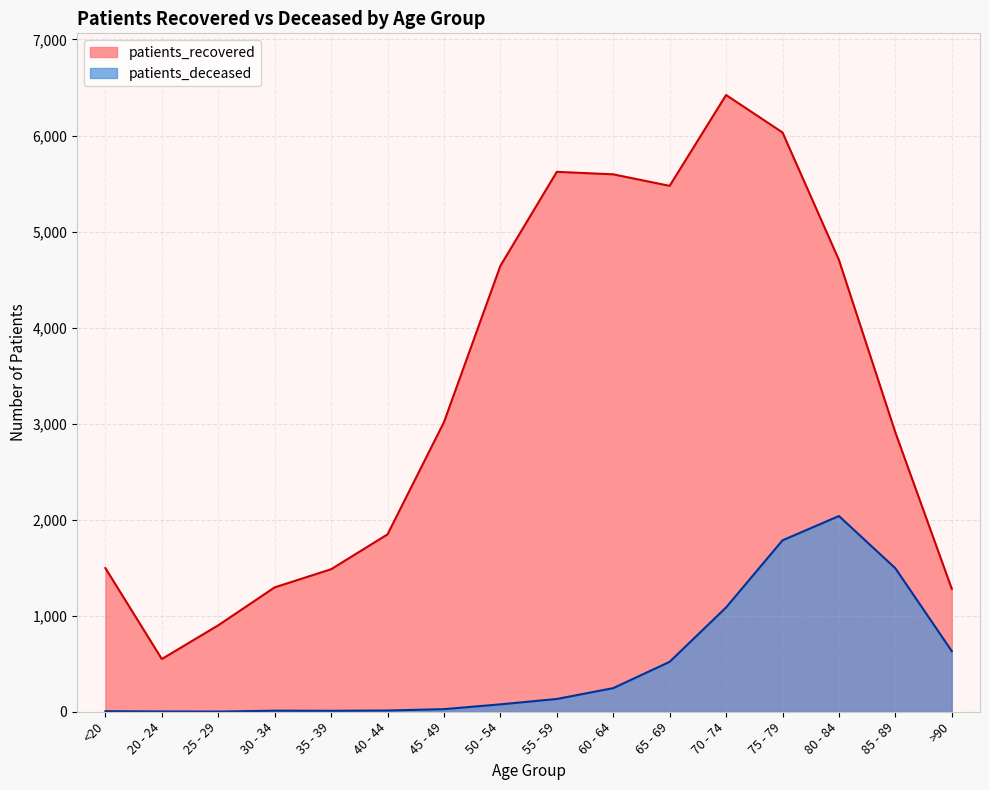

What is the total value across all series at 40 - 44?

1860